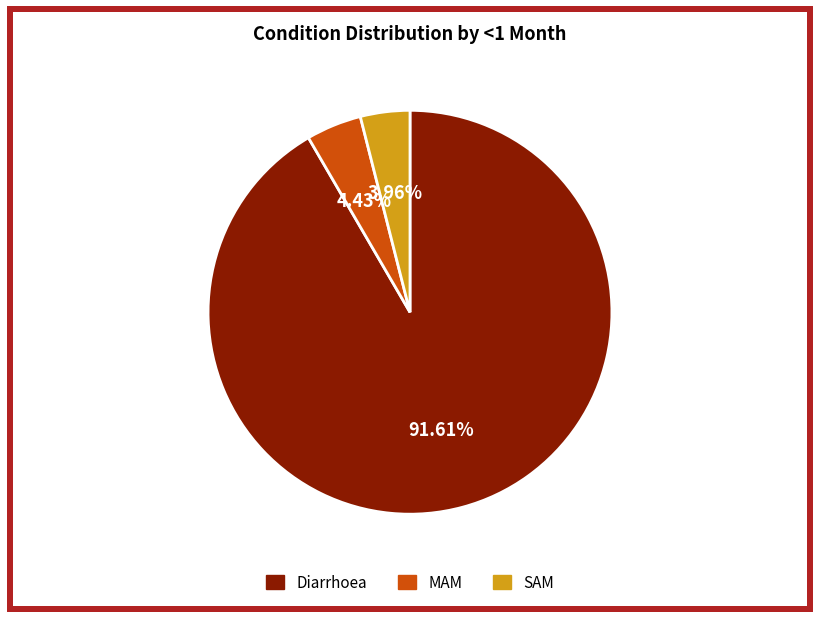

Which slice represents more than half of the pie?

Diarrhoea